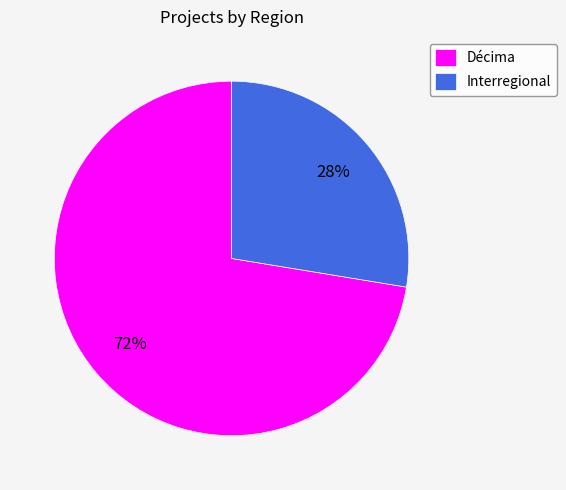

To the nearest percent, what portion does Décima represent?

72%